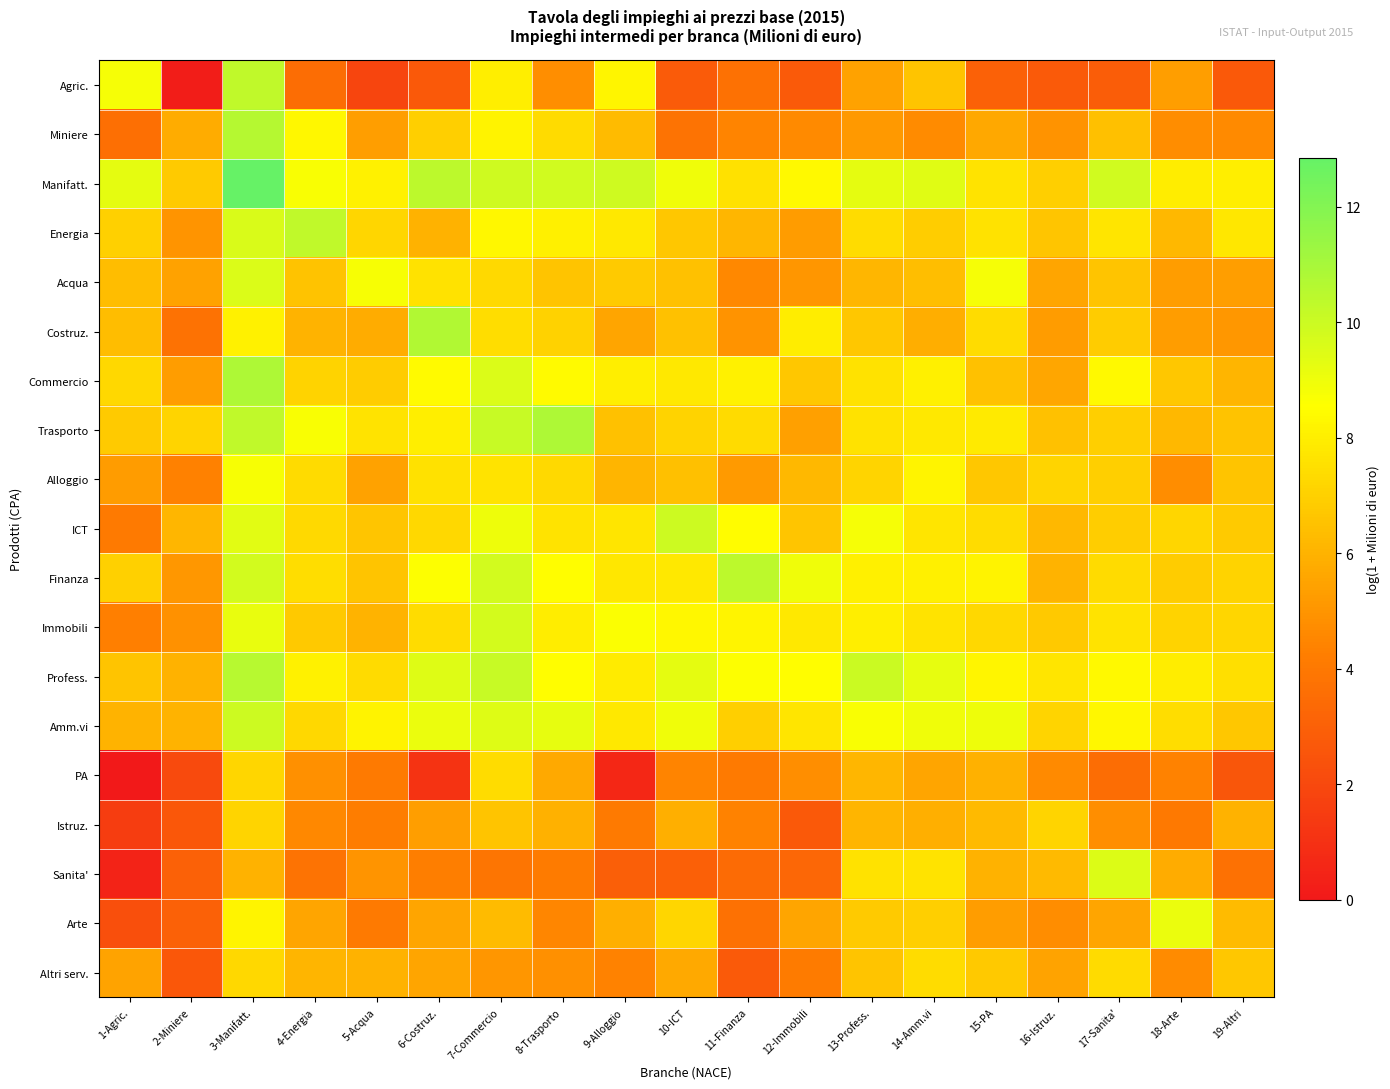

At 11-Finanza, list the series in order from smallest to largest.

Altri serv., Sanita', Arte, Agric., PA, Istruz., Miniere, Acqua, Costruz., Alloggio, Energia, Amm.vi, Trasporto, Manifatt., Commercio, Immobili, ICT, Profess., Finanza